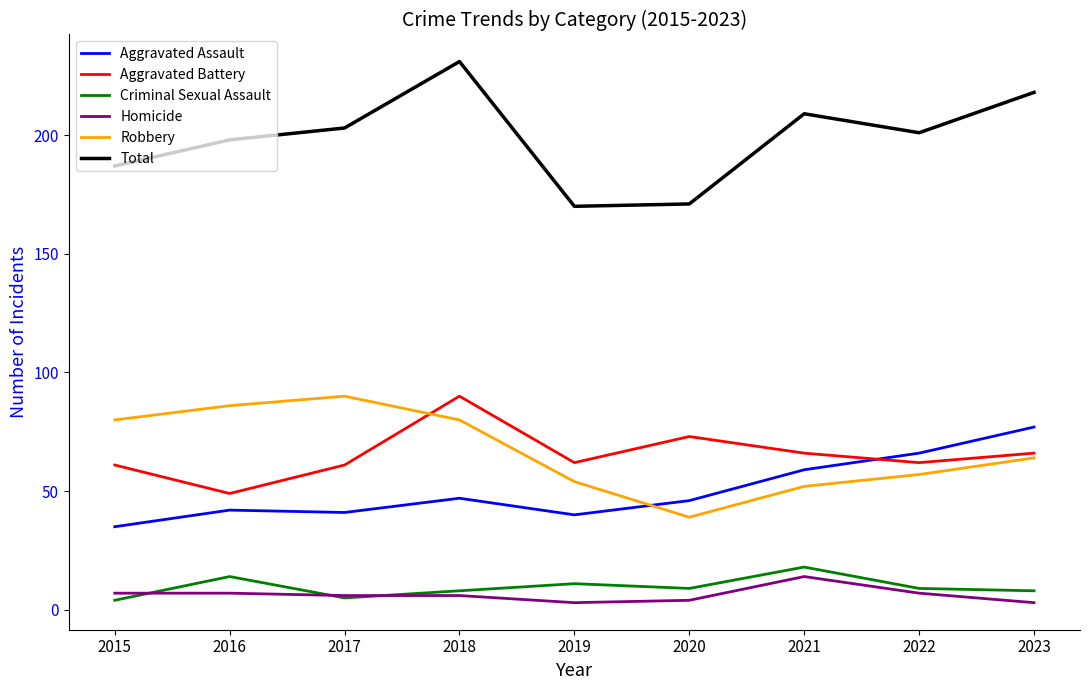

Is the value of Total at 2020 greater than the value of Aggravated Assault at 2015?

Yes